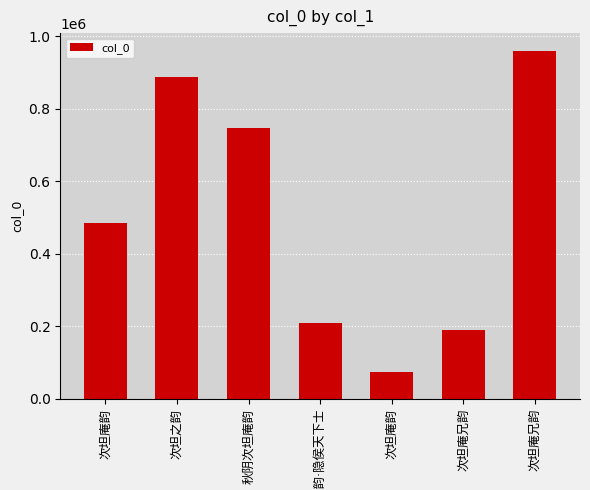

What is the ratio of the value at 次坦之韵 to the value at 秋阴次坦庵韵?

1.2